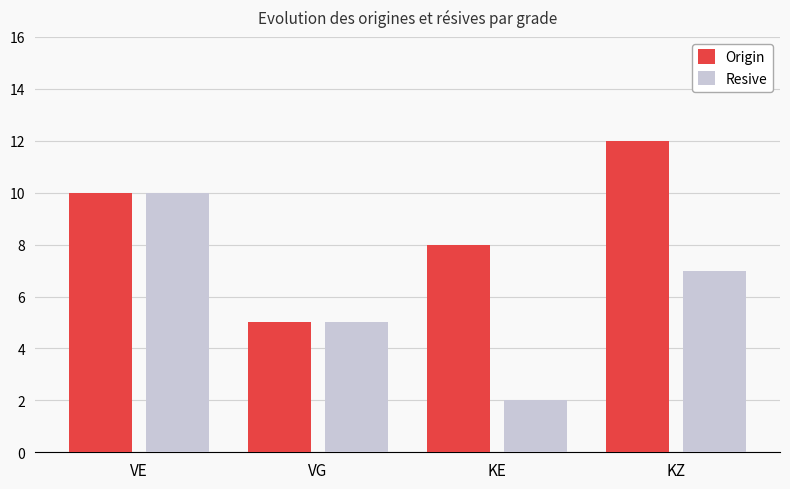

What is the difference between the maximum and second lowest values in the Origin series?

4